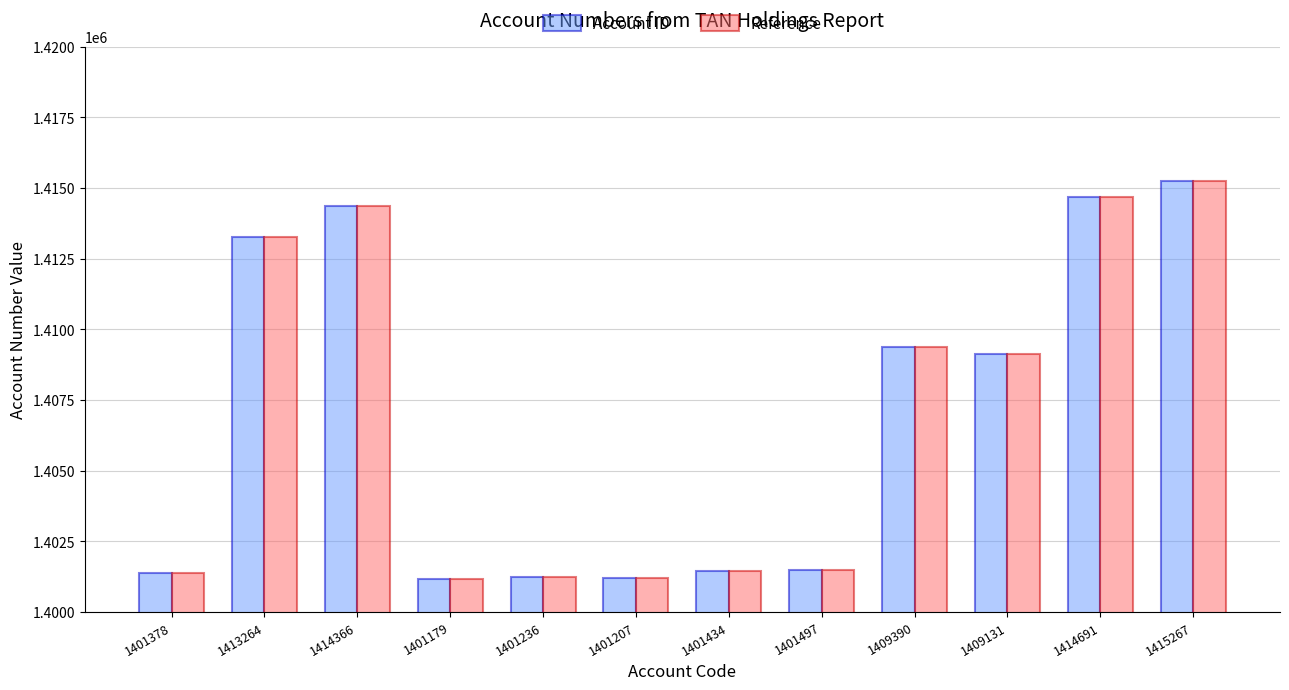

At which category is the sum across all series the highest?

1415267